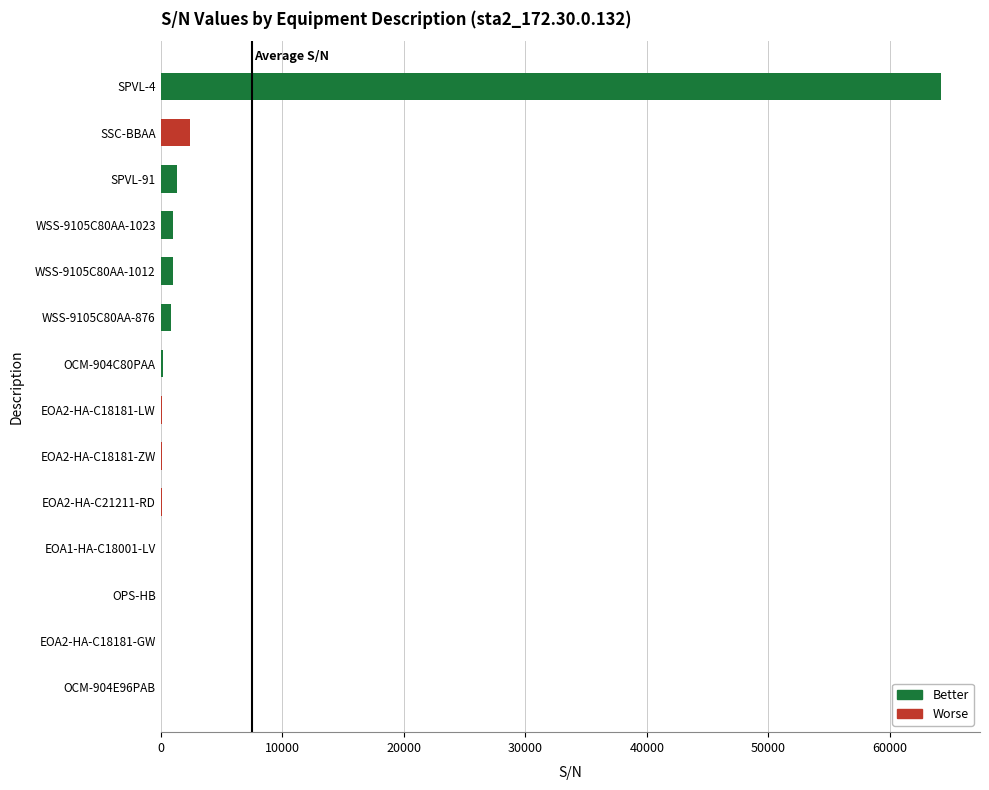

Count the number of categories in the chart.

14